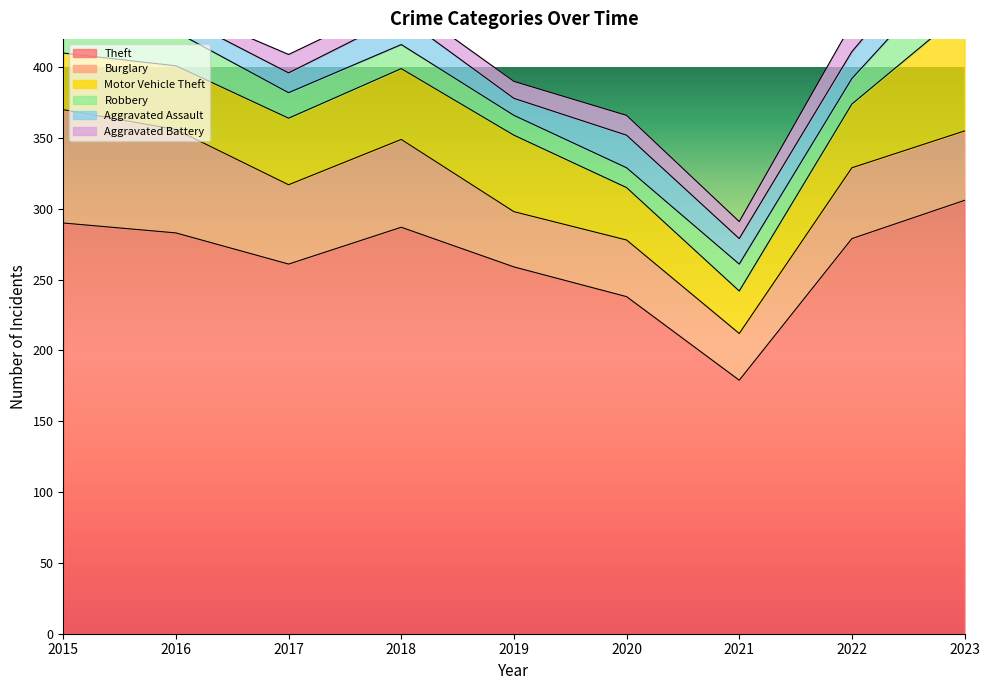

Between 2021 and 2020, which is larger?

2020